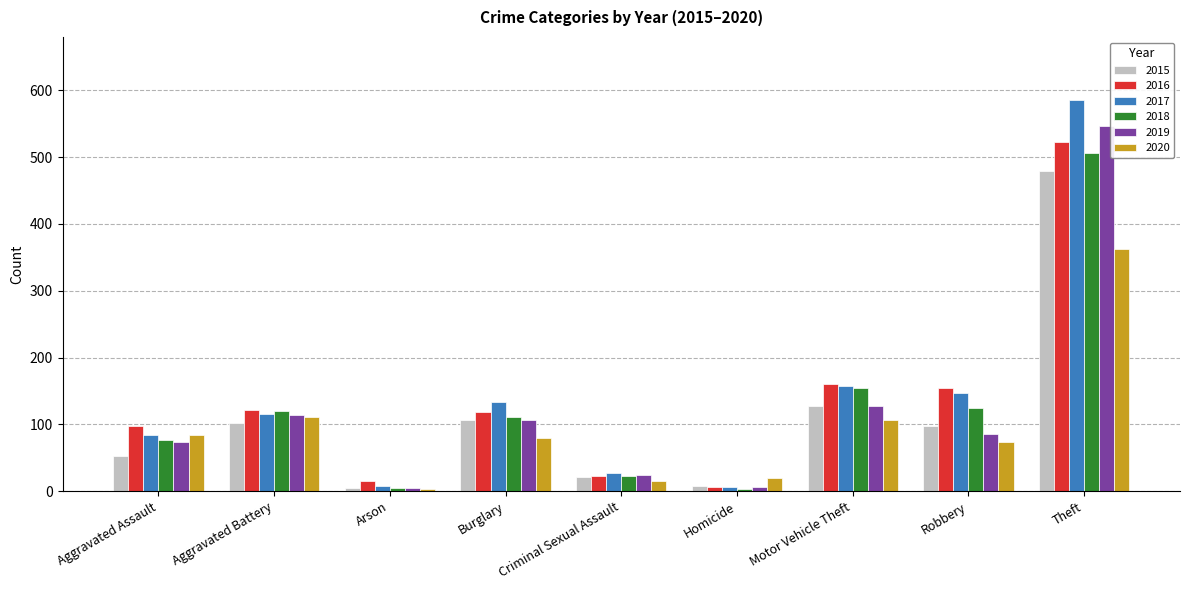

What are all the series names shown in the legend?

2015, 2016, 2017, 2018, 2019, 2020